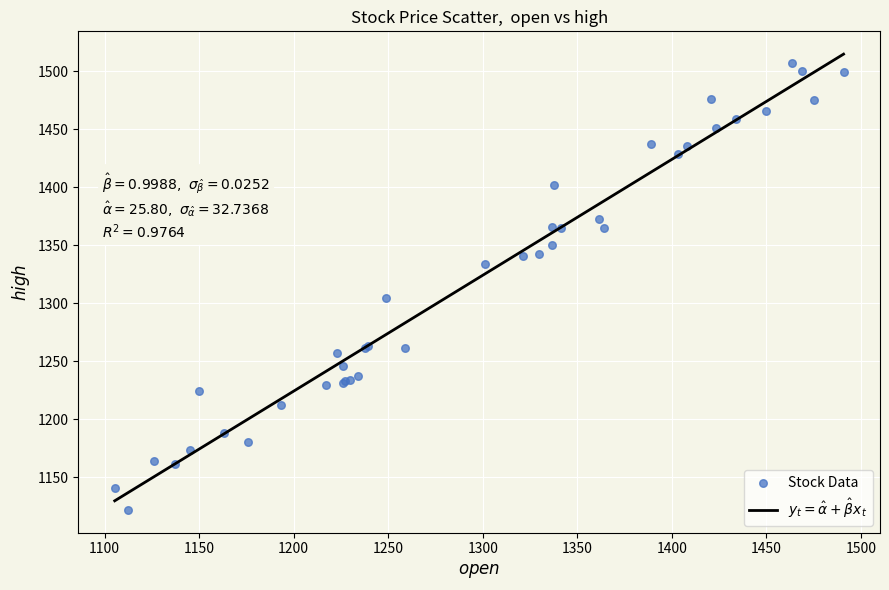

What Y value in the scatter plot is closest to 1314?

1304.4